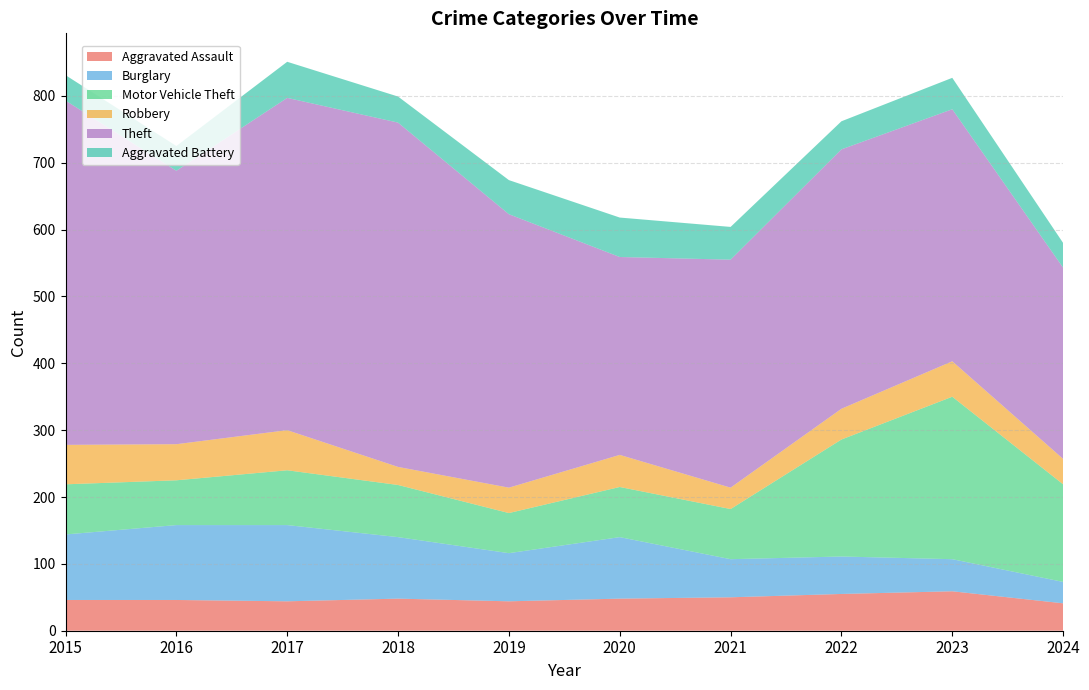

Reading left to right, list all the values displayed in this chart.

Aggravated Assault: 46	46	44	48	44	48	50	55	59	41
Burglary: 98	112	114	92	72	92	57	56	48	32
Motor Vehicle Theft: 75	67	82	78	60	75	75	175	243	146
Robbery: 59	54	60	27	38	48	32	46	53	38
Theft: 515	409	497	515	409	296	341	388	377	286
Aggravated Battery: 38	37	54	39	51	59	49	42	47	37